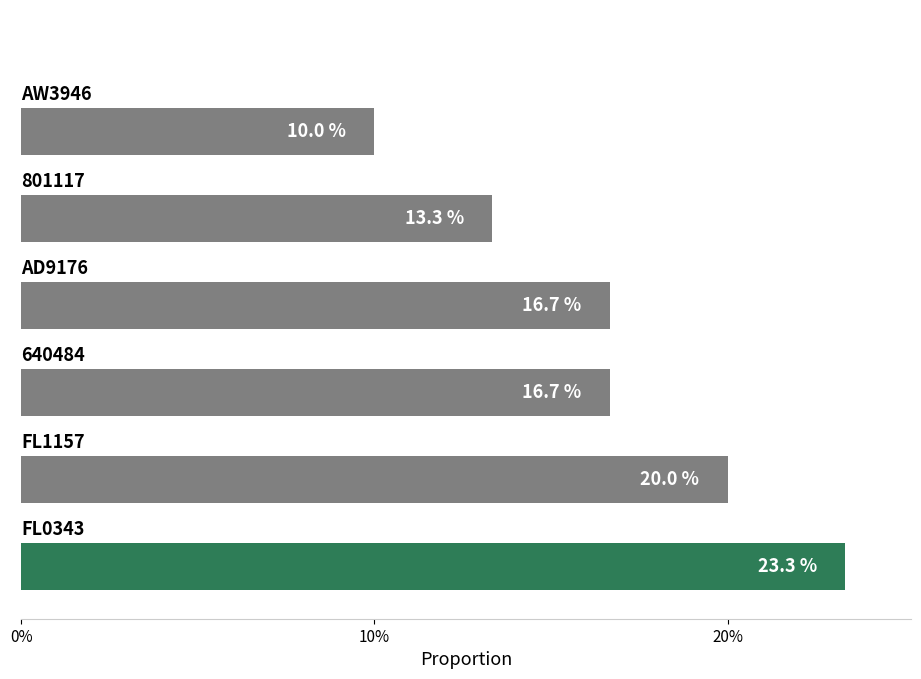

What is the difference between the maximum and minimum values?

13.3